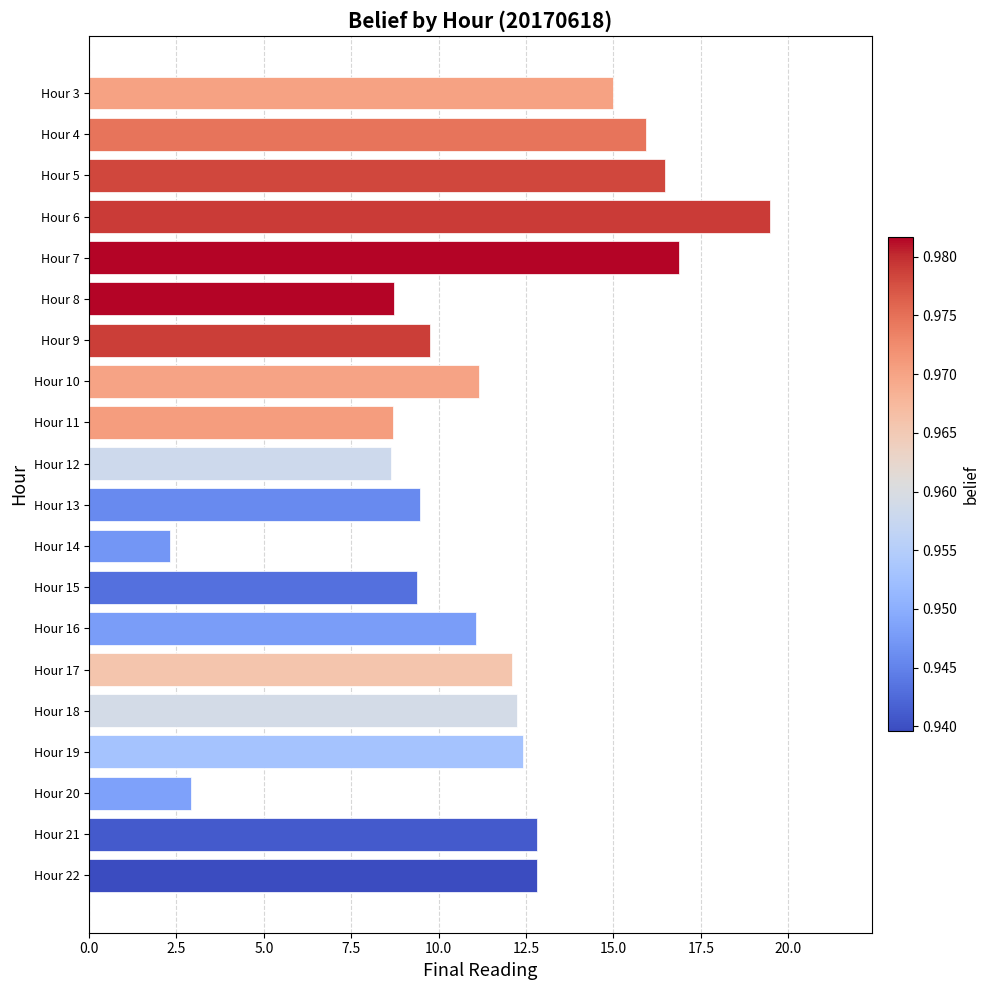

Is it true that the value at Hour 7 is 16.9?

True